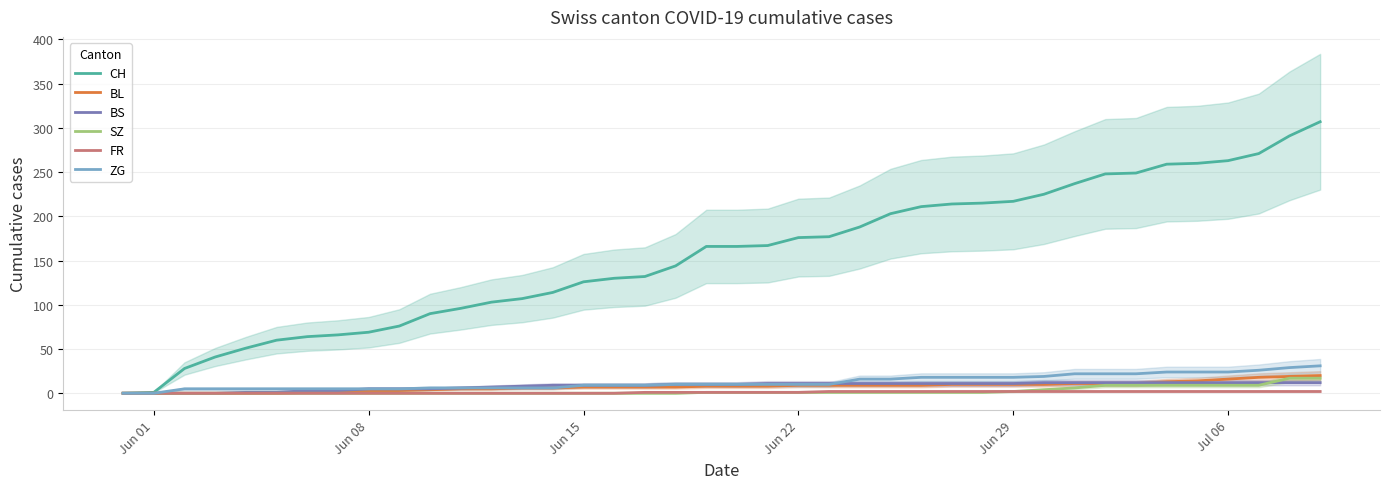

How many values in the BL series are below 8?

19